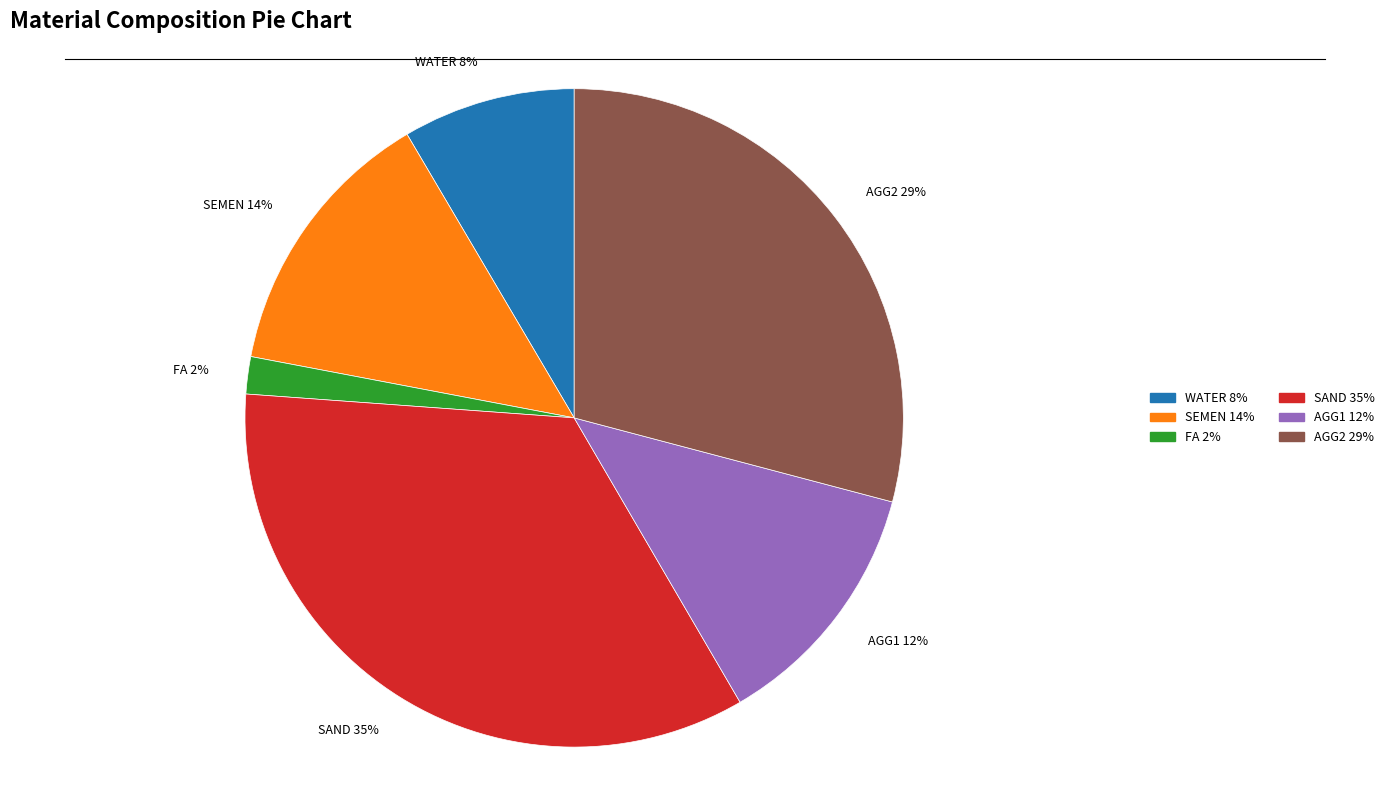

True or false: FA accounts for 11% of the total.

False